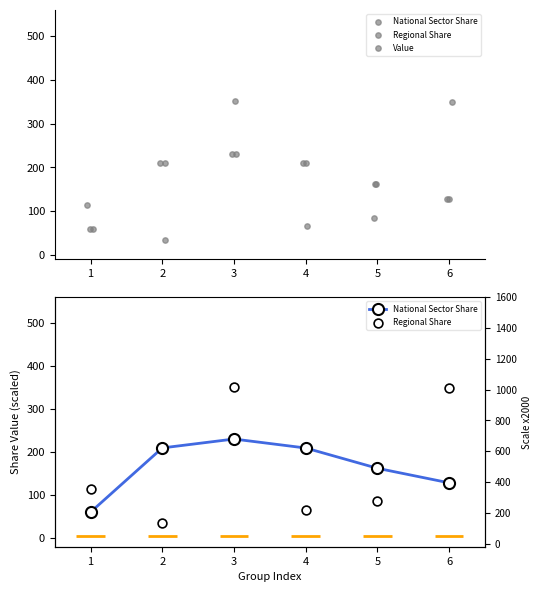

Which series reaches the minimum Y coordinate?

Regional Share